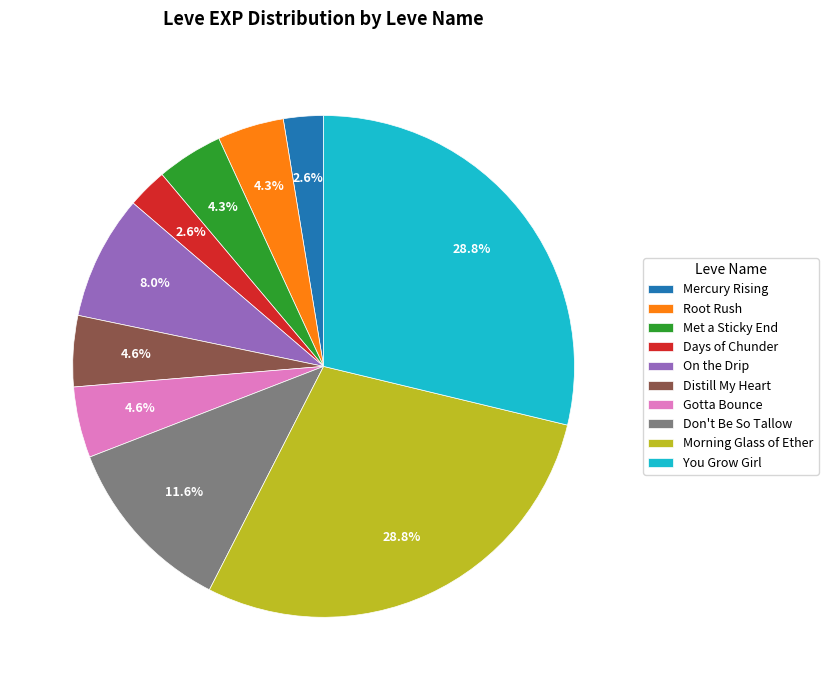

What is the total percentage of Days of Chunder and Root Rush?

6.9%